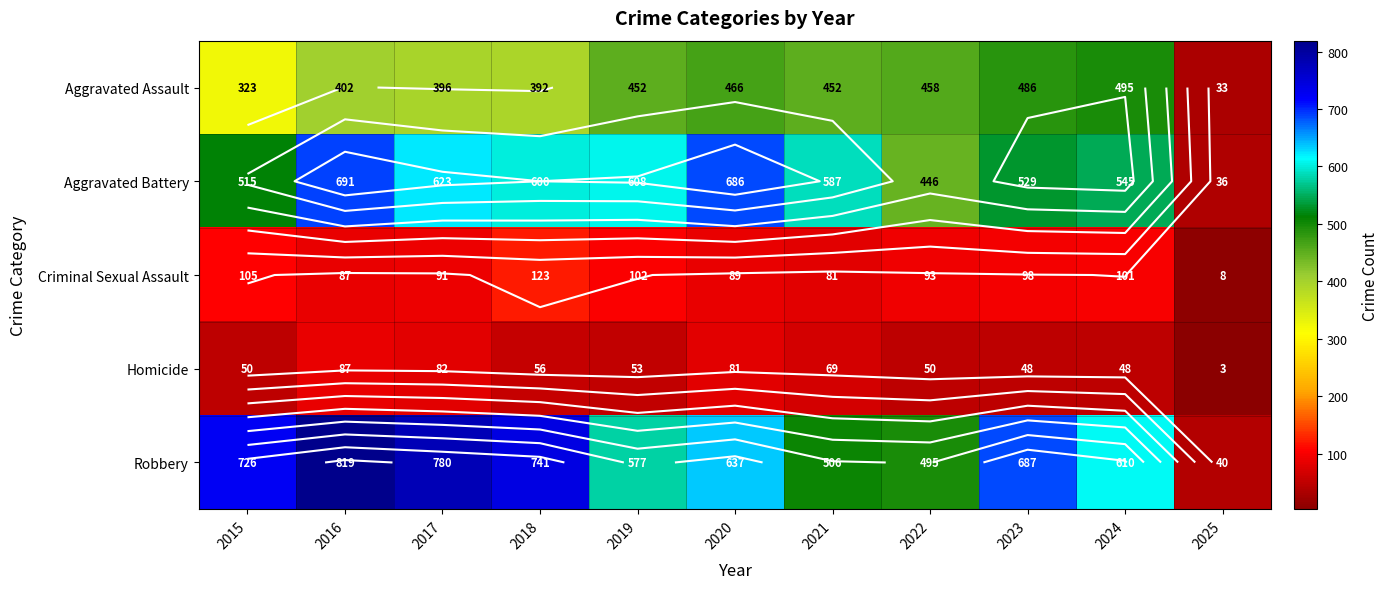

What is the maximum value for Homicide?

87